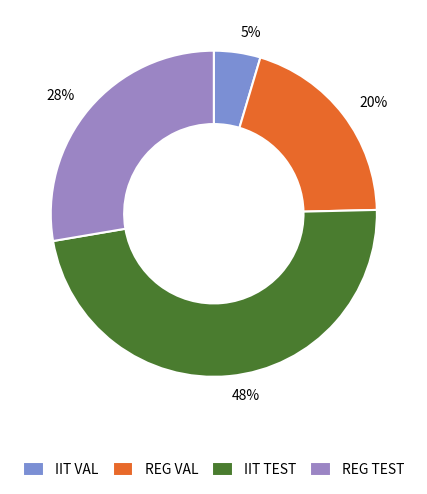

To the nearest percent, what is the difference between the largest and smallest slice percentages?

43%